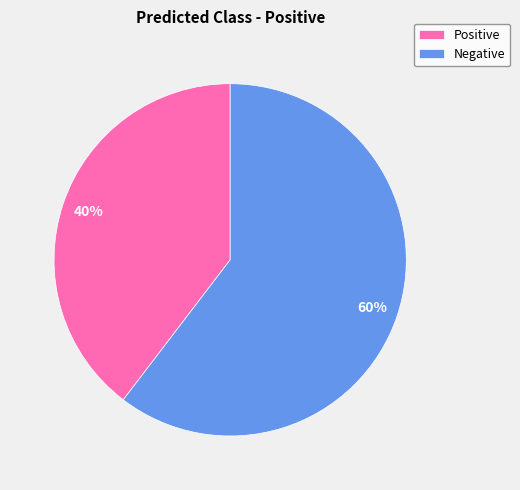

Do Positive and Negative together represent more than half of the pie?

Yes